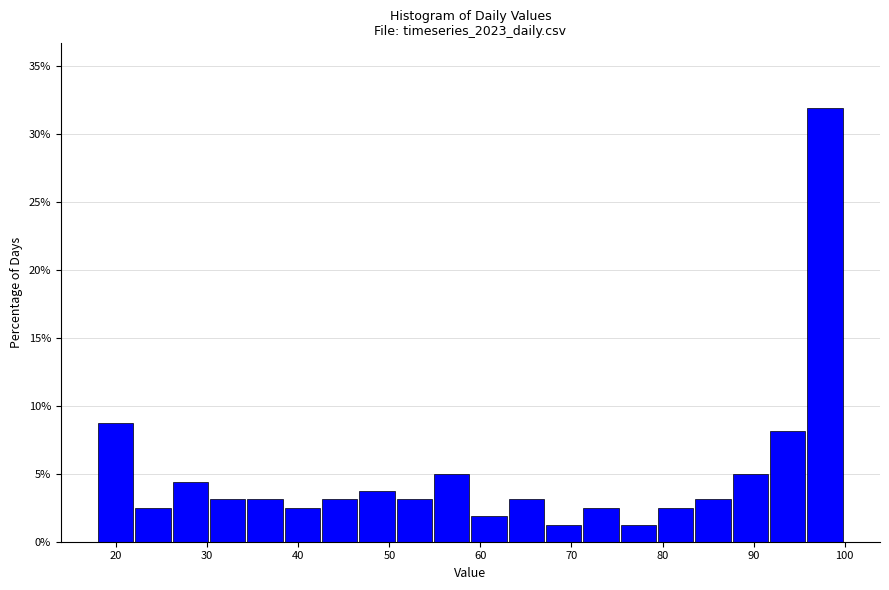

Reading left to right, transcribe this chart: for each bar, give the range it covers on the x-axis and its height. Neither the bar edges nor the heights are printed on the chart, so give them approximately, as read against the axes.

18.0 to 22.1: 9.0
22.1 to 26.2: 2.5
26.2 to 30.3: 4.5
30.3 to 34.4: 3.0
34.4 to 38.5: 3.0
38.5 to 42.6: 2.5
42.6 to 46.7: 3.0
46.7 to 50.8: 4.0
50.8 to 54.9: 3.0
54.9 to 59.0: 5.0
59.0 to 63.1: 2.0
63.1 to 67.2: 3.0
67.2 to 71.3: 1.5
71.3 to 75.4: 2.5
75.4 to 79.5: 1.5
79.5 to 83.6: 2.5
83.6 to 87.7: 3.0
87.7 to 91.8: 5.0
91.8 to 95.9: 8.0
95.9 to 100.0: 32.0